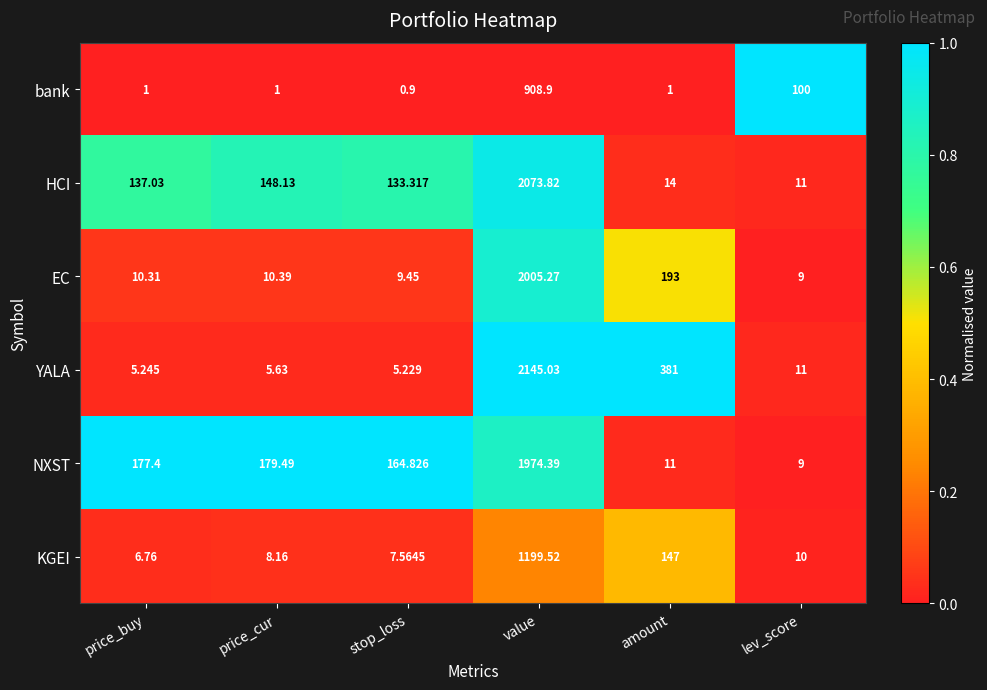

What is the spread (max minus min) of values at price_buy?

176.4